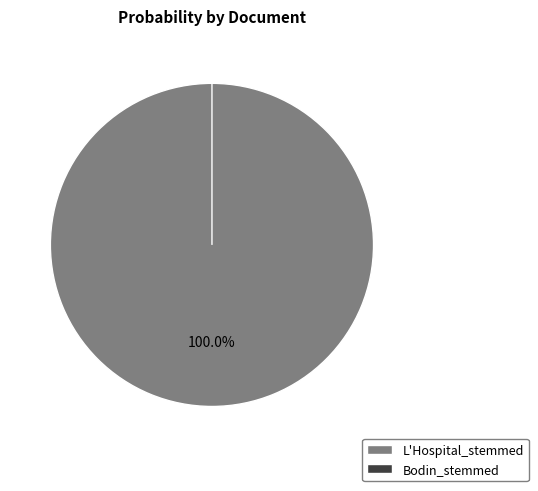

What percentage is NOT represented by Bodin_stemmed?

100.0%